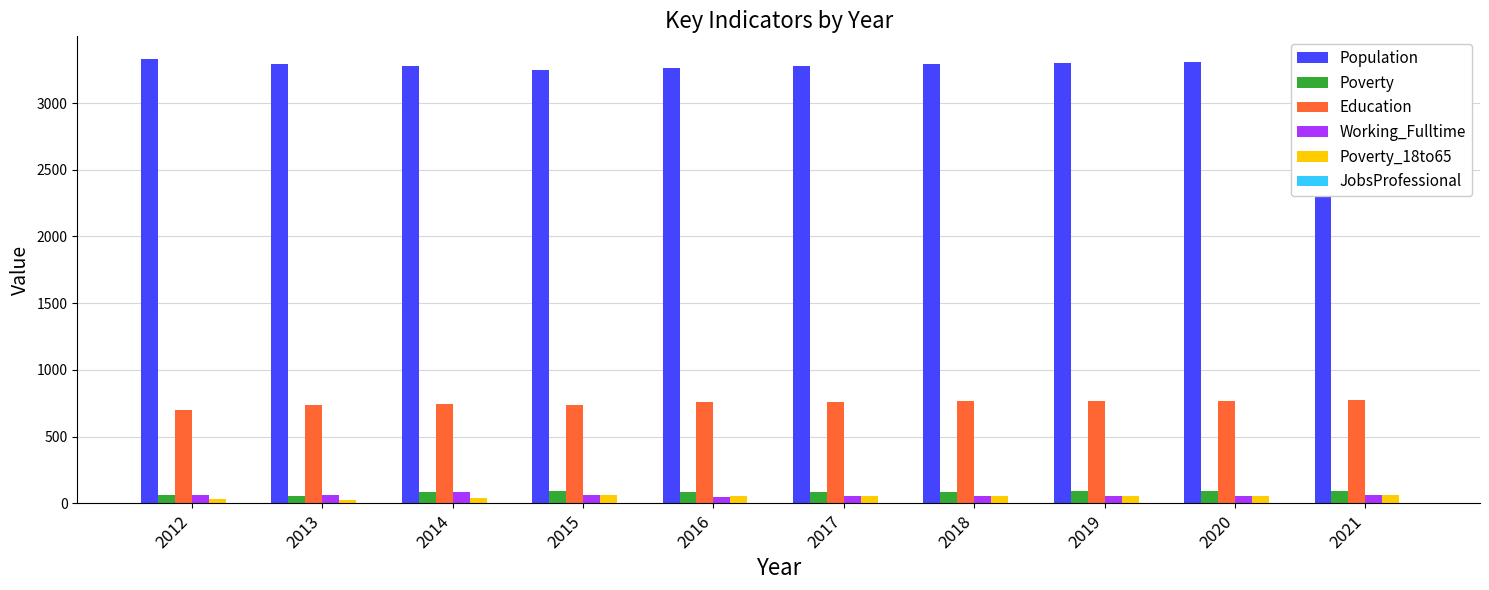

How many groups of bars are there?

10